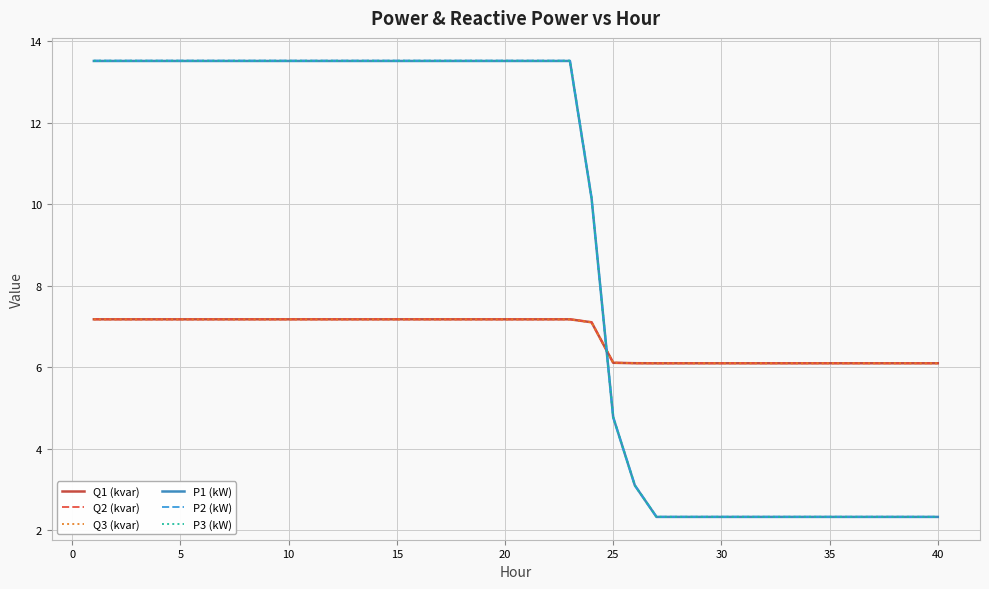

True or false: P3 (kW) and P2 (kW) intersect in this chart.

False